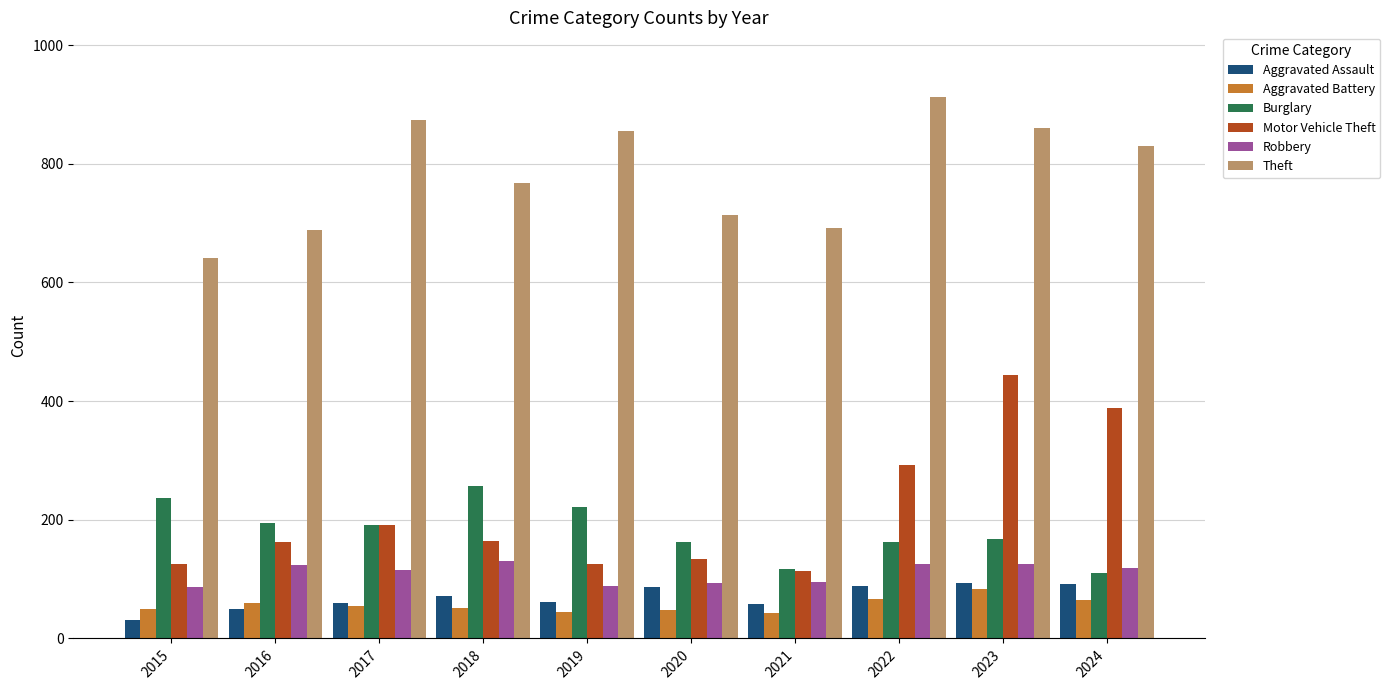

Between 2021 and 2024, which series saw the biggest shift?

Motor Vehicle Theft